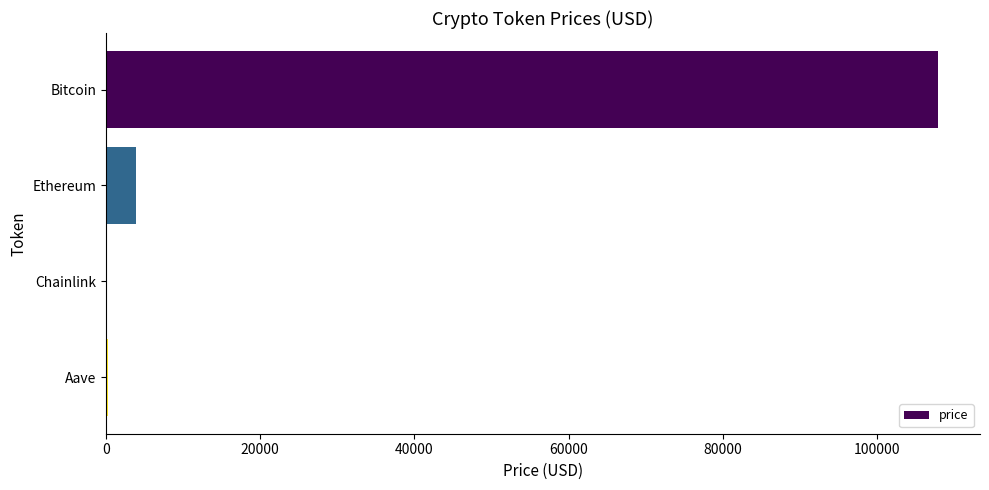

Are the bars horizontal?

Yes